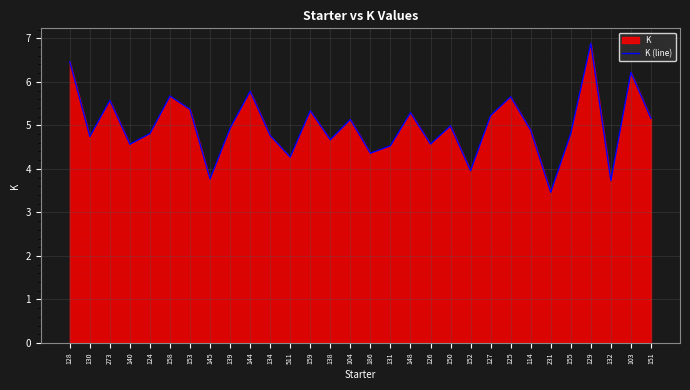

What is the value of the 11th point from the left?

4.8